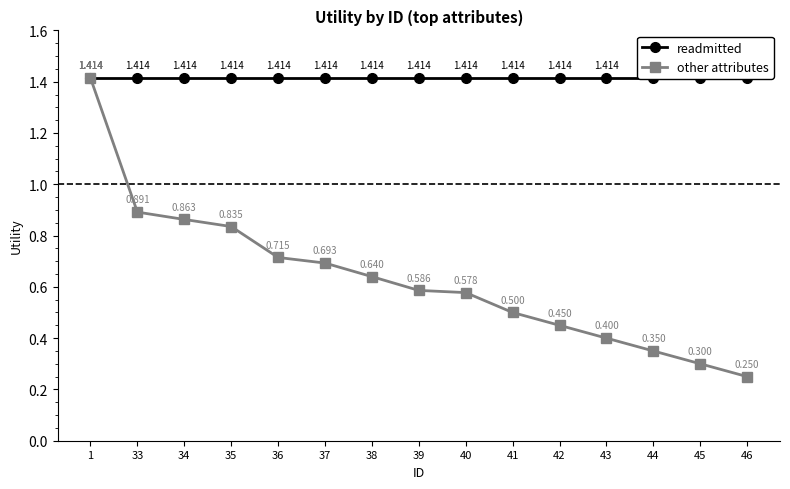

List the labels in order of other attributes value, largest first.

1, 33, 34, 35, 36, 37, 38, 39, 40, 41, 42, 43, 44, 45, 46